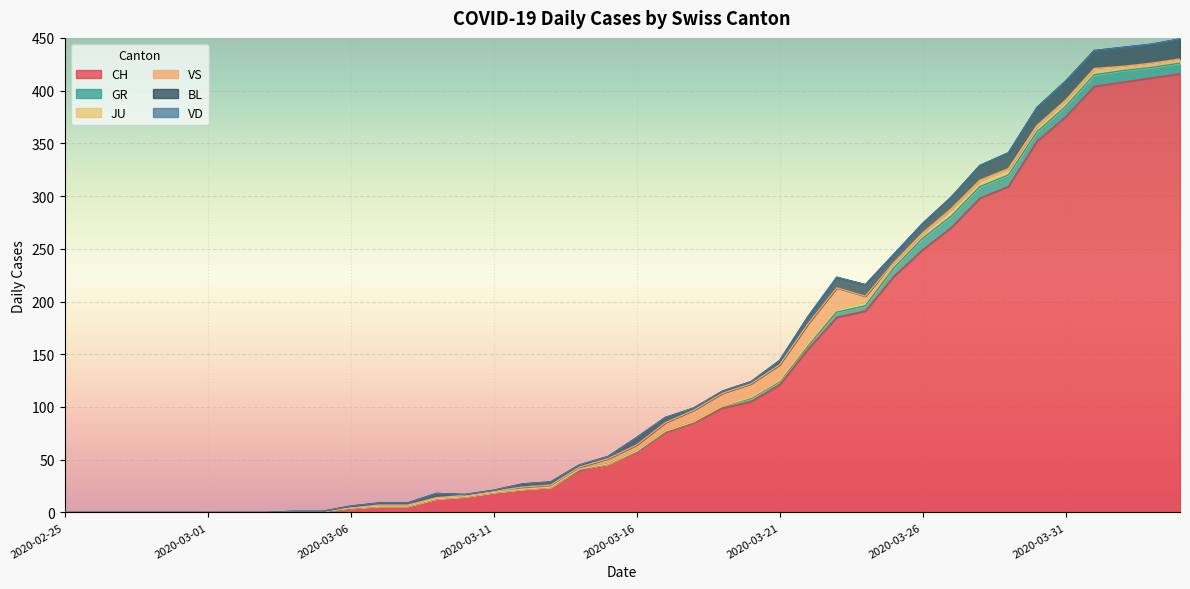

At which label does GR first exceed 1?

2020-03-19